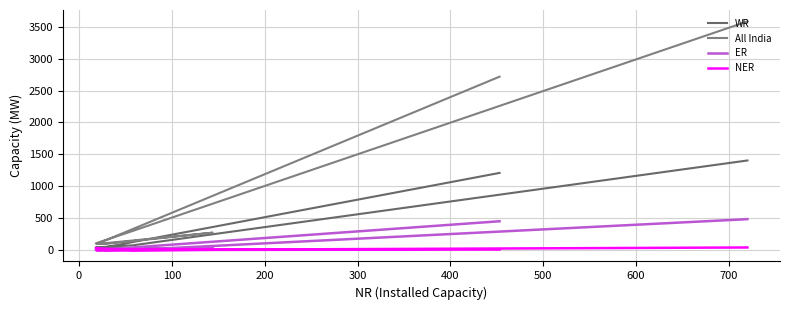

The WR series shows 18 at 0. True or false?

True